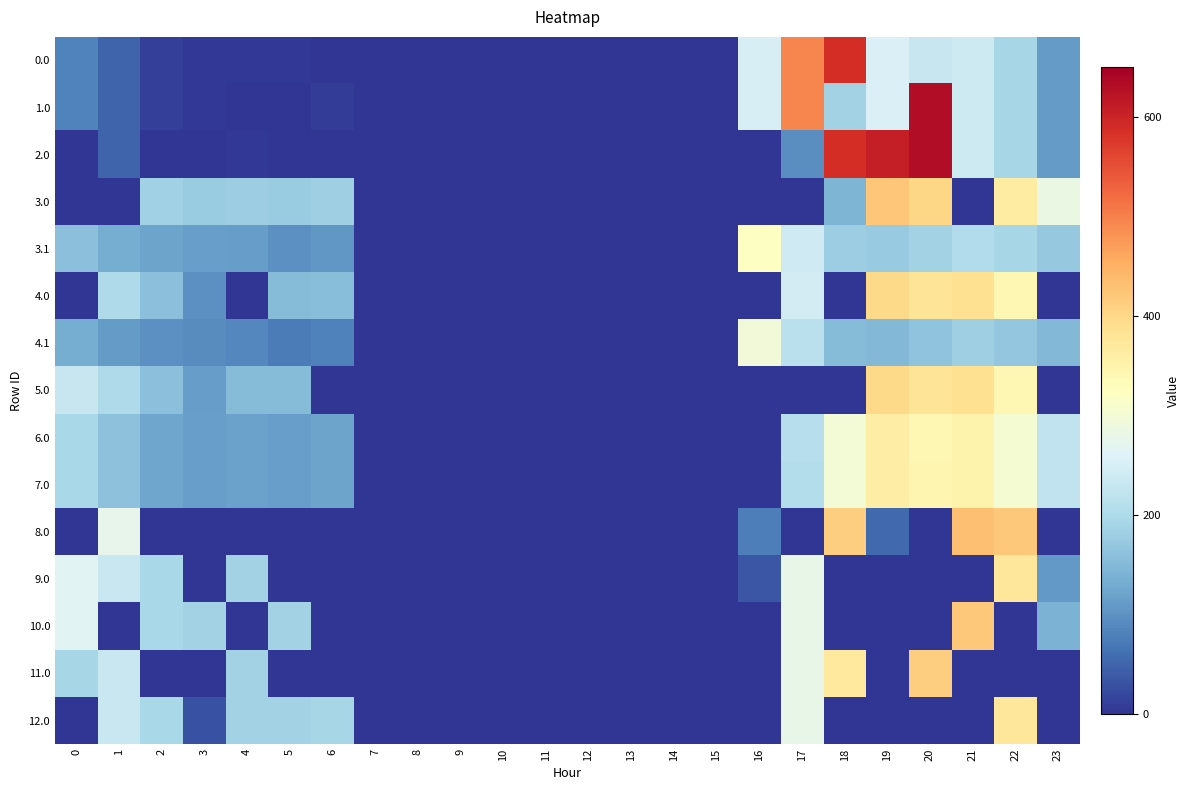

Which series has the widest spread of values?

1.0